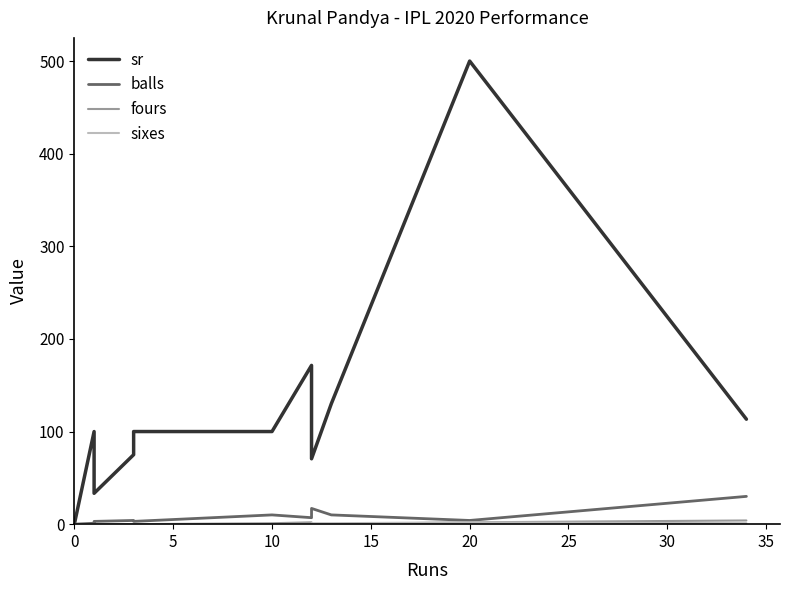

Is it true that sixes equals 0.0 at 10?

True